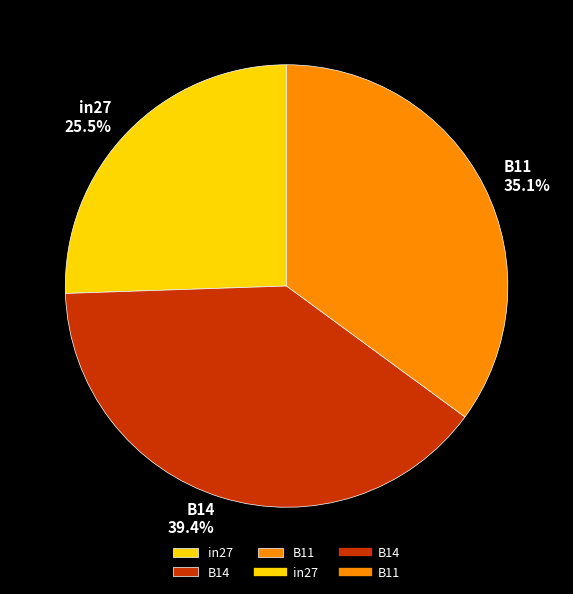

Count the number of slices in the pie.

3